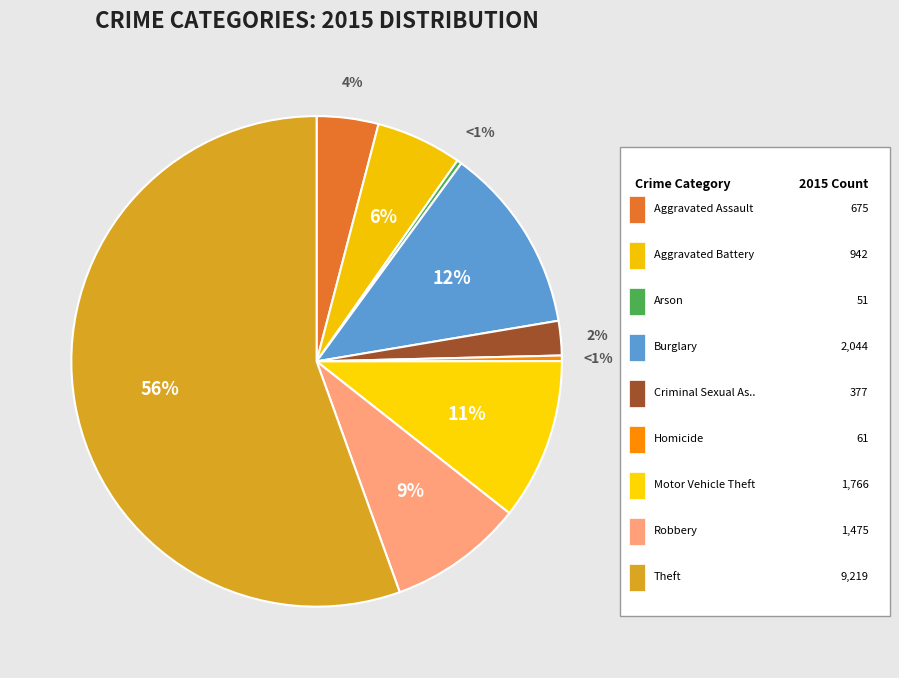

Is it true that Motor Vehicle Theft is 1% of the pie?

False